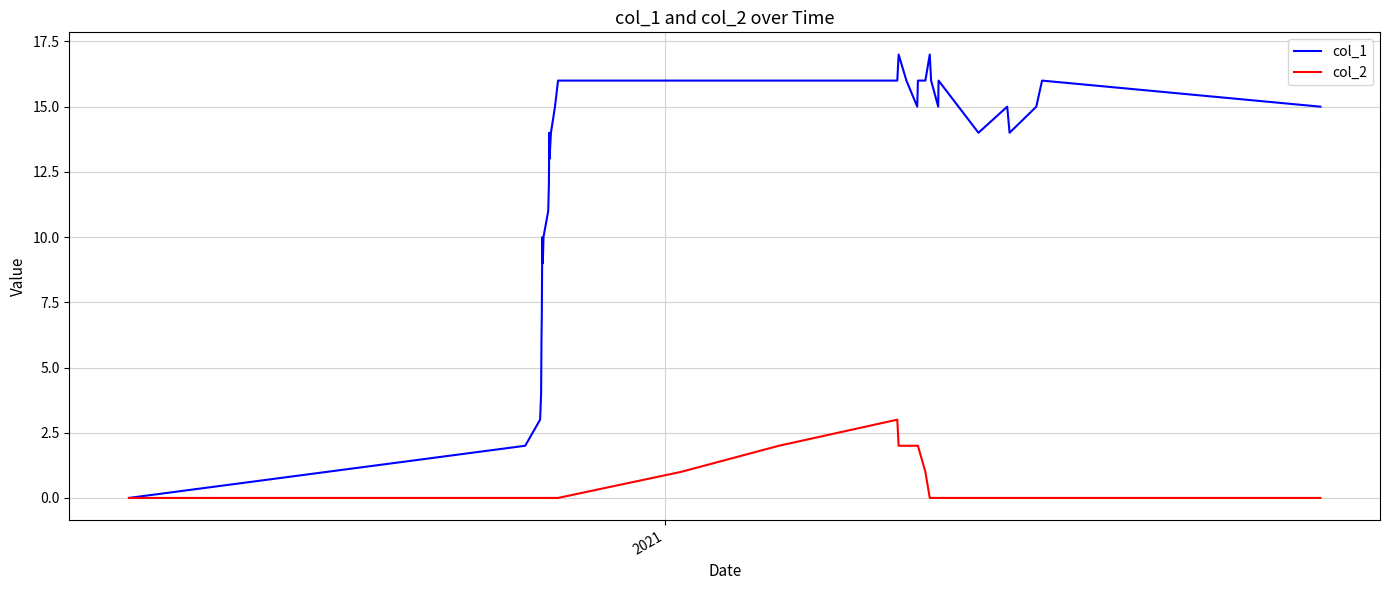

List the series in order of their overall mean, lowest first.

col_2, col_1